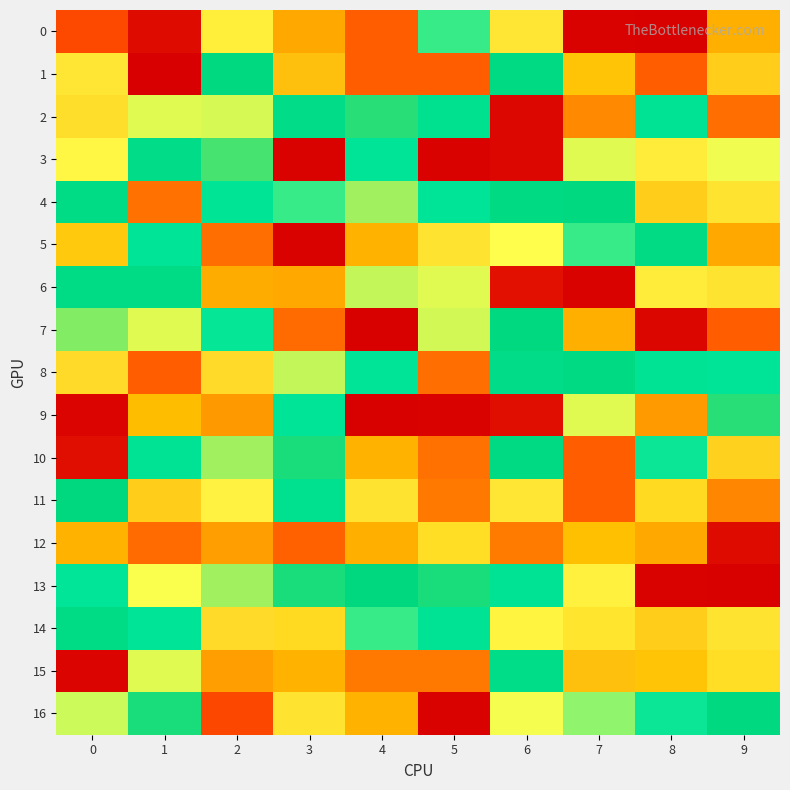

Reading left to right, what are all the values shown in this chart?

0: 0=0.9	1=0.7	2=1.1	3=1.0	4=0.9	5=1.2	6=1.5	7=0.7	8=0.7	9=1.0
1: 0=1.5	1=0.7	2=1.3	3=1.5	4=0.9	5=0.9	6=1.3	7=1.1	8=0.9	9=1.5
2: 0=1.5	1=1.4	2=1.4	3=1.3	4=1.4	5=1.3	6=0.7	7=1.0	8=1.2	9=0.9
3: 0=1.1	1=1.3	2=1.4	3=0.7	4=1.2	5=0.7	6=0.7	7=1.4	8=1.4	9=1.4
4: 0=1.3	1=0.9	2=1.2	3=1.2	4=1.4	5=1.2	6=1.3	7=1.3	8=1.5	9=1.5
5: 0=1.1	1=1.2	2=0.9	3=0.7	4=1.5	5=1.5	6=1.4	7=1.2	8=1.3	9=1.0
6: 0=1.3	1=1.3	2=1.0	3=1.0	4=1.4	5=1.4	6=0.7	7=0.7	8=1.4	9=1.5
7: 0=1.4	1=1.4	2=1.2	3=0.9	4=0.7	5=1.4	6=1.3	7=1.0	8=0.7	9=0.9
8: 0=1.5	1=0.9	2=1.5	3=1.4	4=1.2	5=0.9	6=1.3	7=1.3	8=1.2	9=1.2
9: 0=0.7	1=1.0	2=1.0	3=1.2	4=0.7	5=0.7	6=0.7	7=1.4	8=1.0	9=1.4
10: 0=0.7	1=1.2	2=1.4	3=1.4	4=1.5	5=0.9	6=1.3	7=0.9	8=1.2	9=1.5
11: 0=1.3	1=1.5	2=1.4	3=1.3	4=1.5	5=1.0	6=1.5	7=0.9	8=1.1	9=1.0
12: 0=1.0	1=0.9	2=1.0	3=0.9	4=1.0	5=1.1	6=1.0	7=1.1	8=1.0	9=0.7
13: 0=1.2	1=1.1	2=1.4	3=1.4	4=1.3	5=1.4	6=1.2	7=1.4	8=0.7	9=0.7
14: 0=1.3	1=1.2	2=1.5	3=1.1	4=1.2	5=1.2	6=1.1	7=1.1	8=1.5	9=1.5
15: 0=0.7	1=1.4	2=1.0	3=1.5	4=1.0	5=1.0	6=1.3	7=1.5	8=1.1	9=1.1
16: 0=1.2	1=1.4	2=0.9	3=1.5	4=1.5	5=0.7	6=1.4	7=1.2	8=1.2	9=1.3